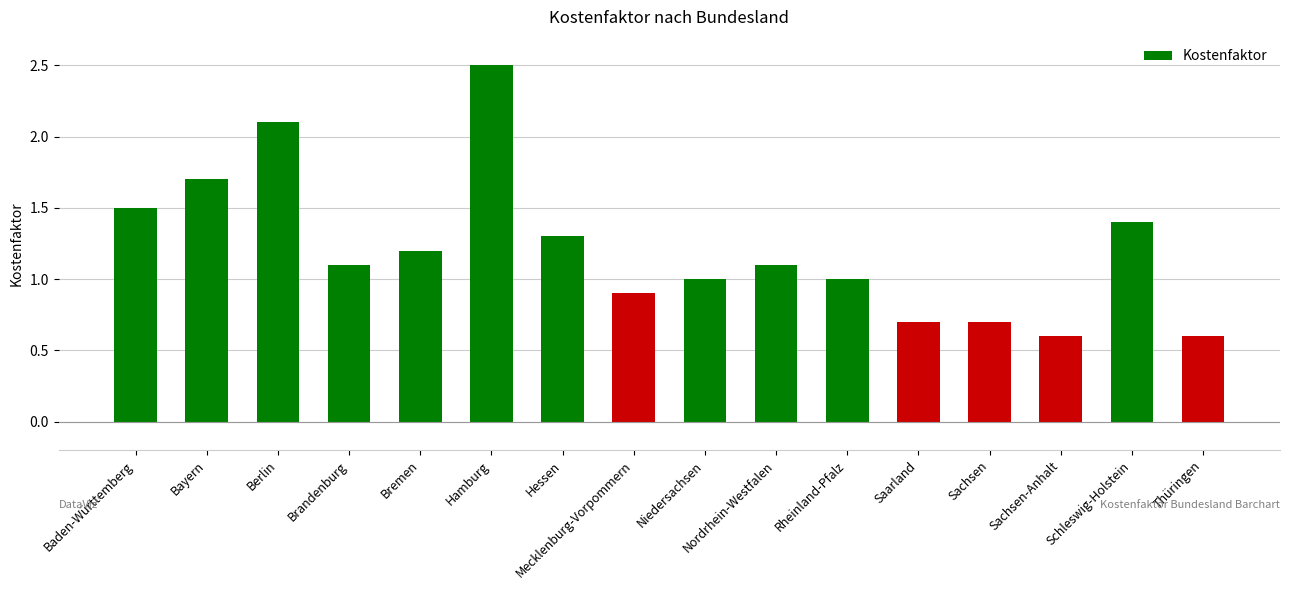

What is the sum of all values?

19.4